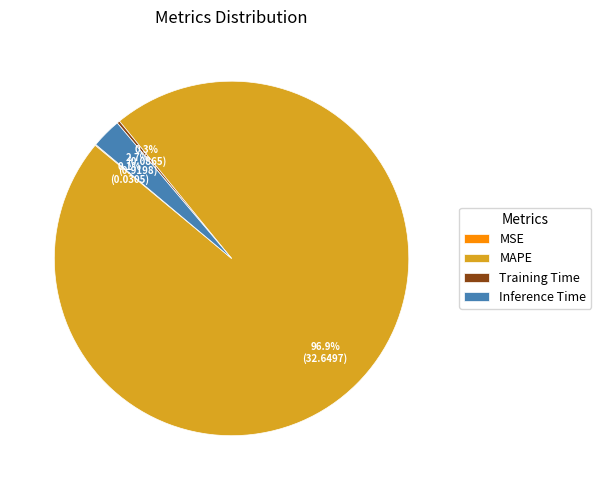

What is the largest slice in the pie chart?

MAPE